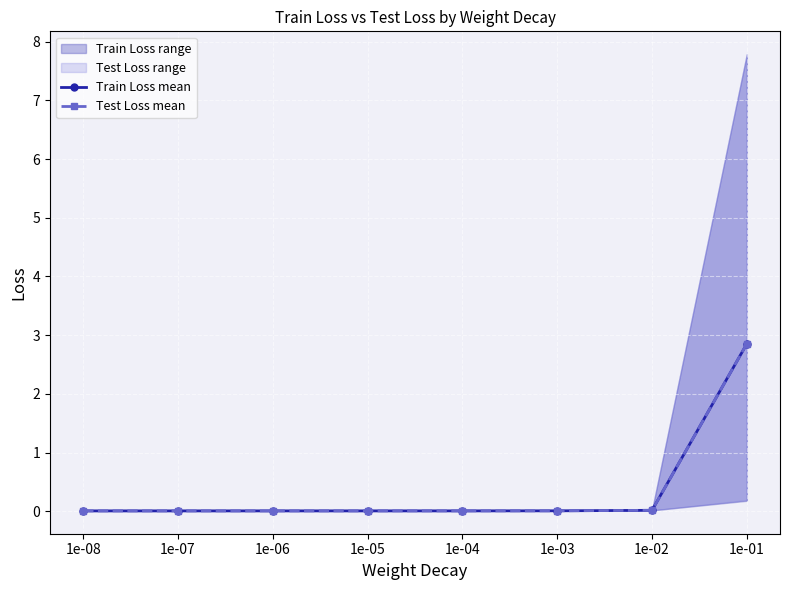

What is the greatest value displayed?

2.9